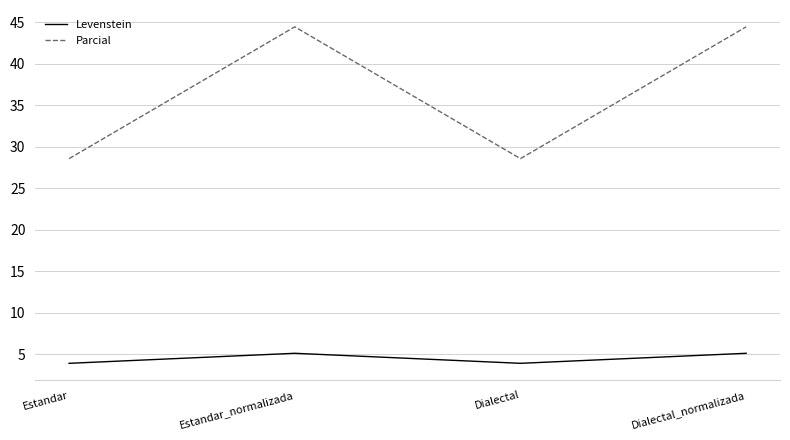

True or false: Parcial and Levenstein intersect in this chart.

False